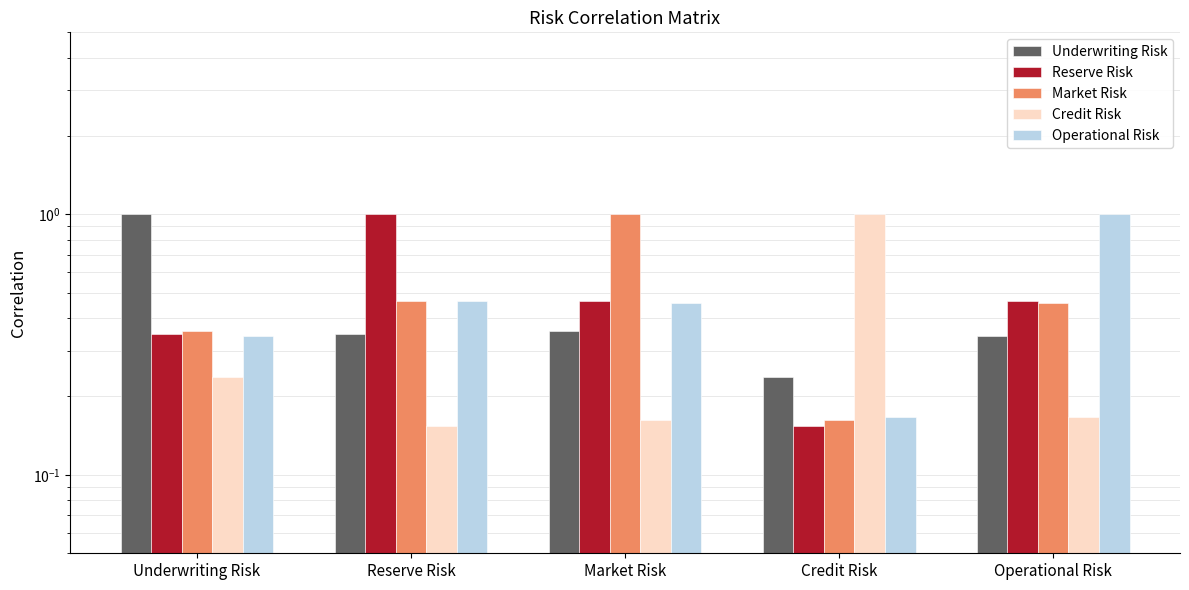

What is the difference between the maximum and minimum values in the Market Risk series?

0.8